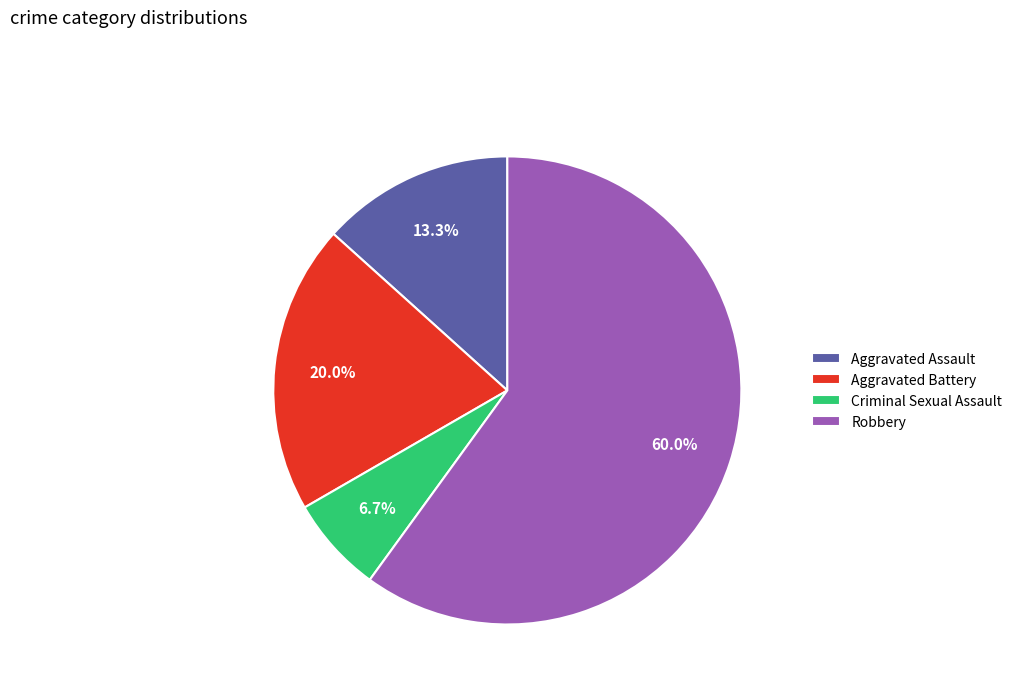

Does Aggravated Assault account for over 50% of the chart?

No